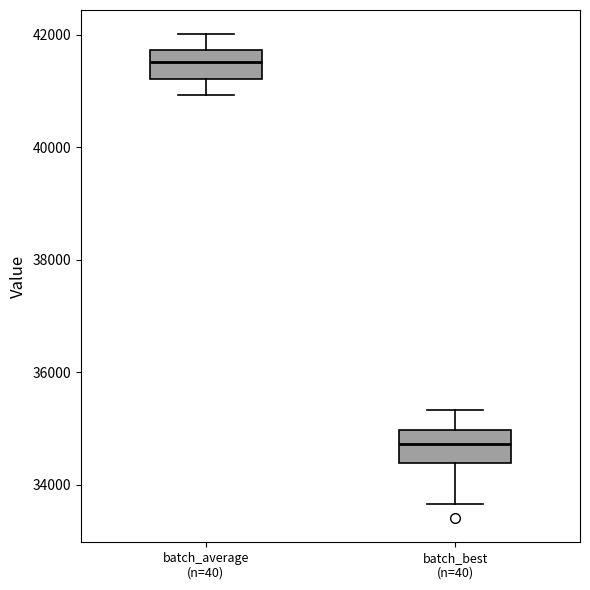

Reading left to right, read every box against the y-axis: the position of its median line, the range the box covers, and the ends of its whiskers. The values are not printed on the chart, so give them approximately, as read against the axis.

batch_average (n=40): median 41600, box 41200 to 41800, whiskers 41000 to 42000
batch_best (n=40): median 34800, box 34400 to 35000, whiskers 33600 to 35400